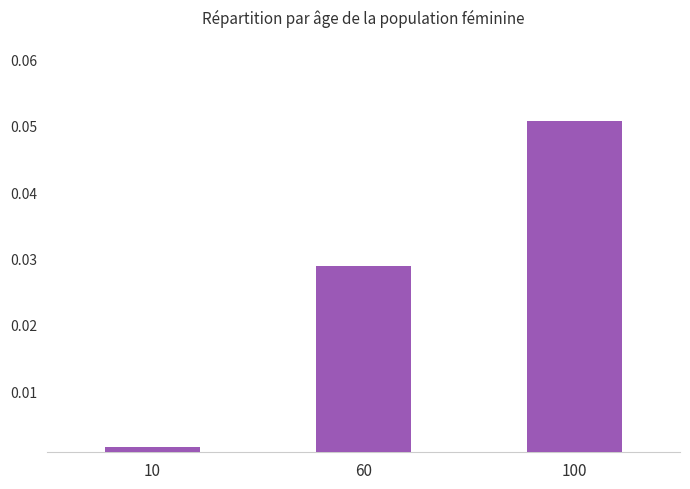

Which category has the highest value across all series?

100